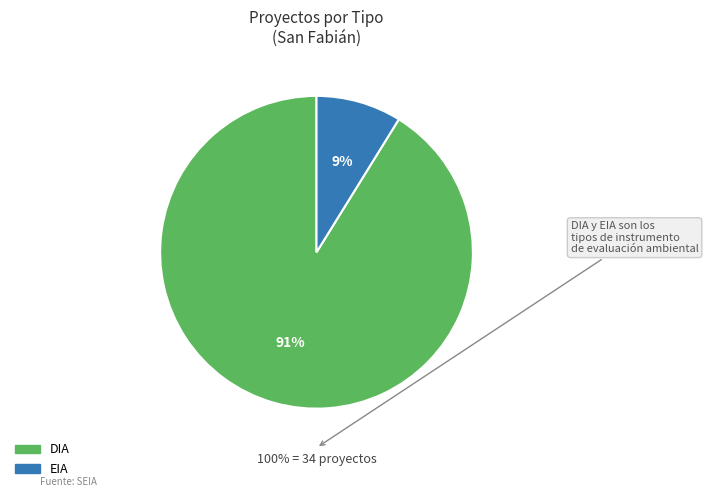

True or false: DIA accounts for 91% of the total.

True